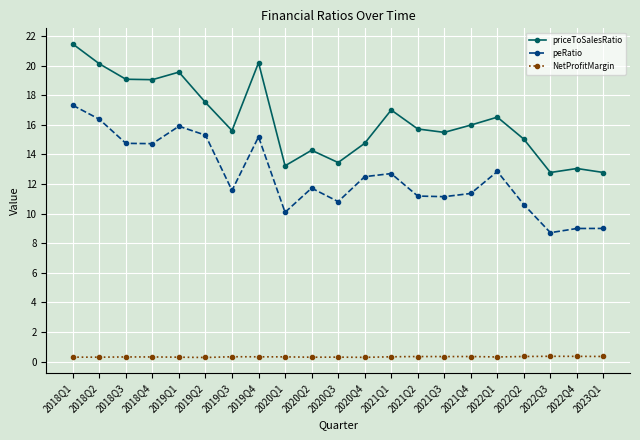

Which series changed the most between 2018Q2 and 2022Q4?

peRatio